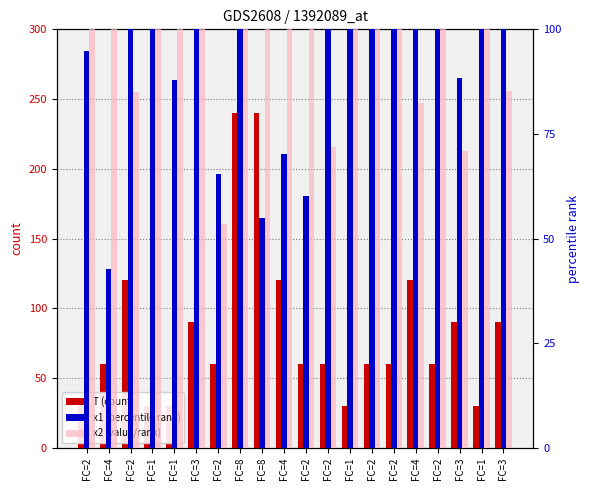

True or false: x1 (percentile rank) has a value of 88.3 at FC=3.

True